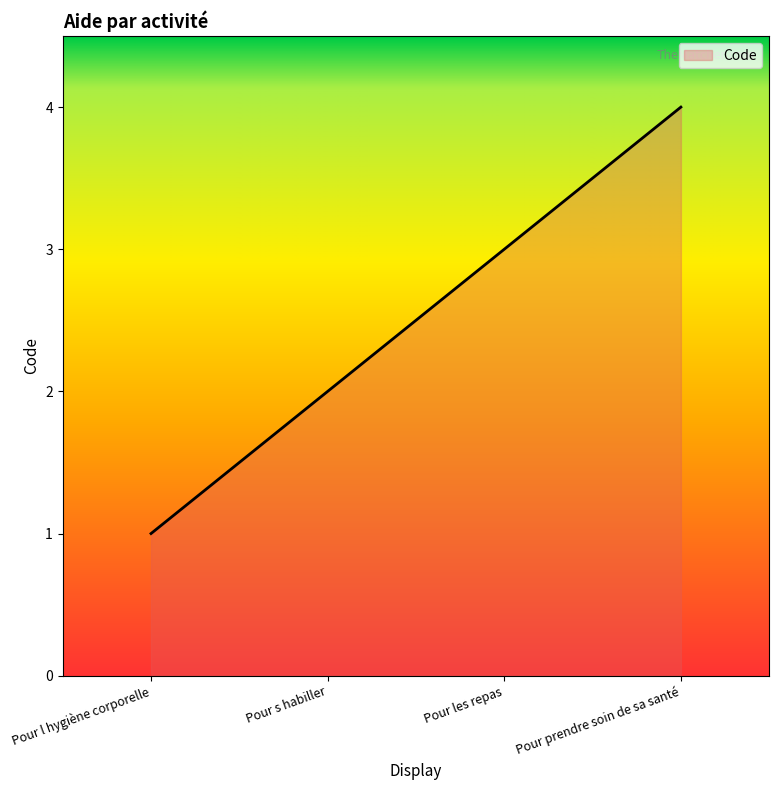

What is the maximum value shown in the chart?

4.0